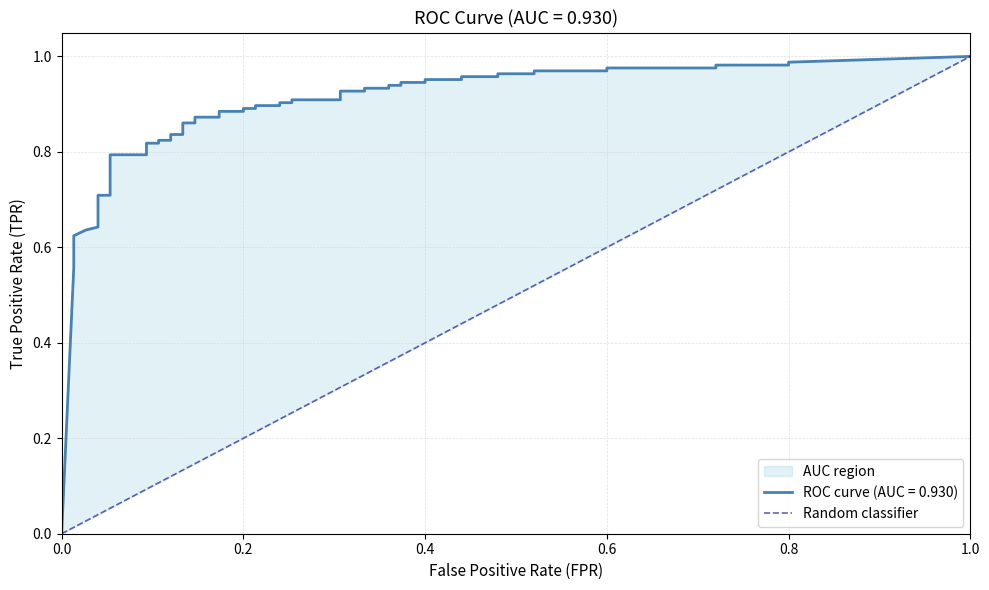

The value at 0.0 is 0. True or false?

True